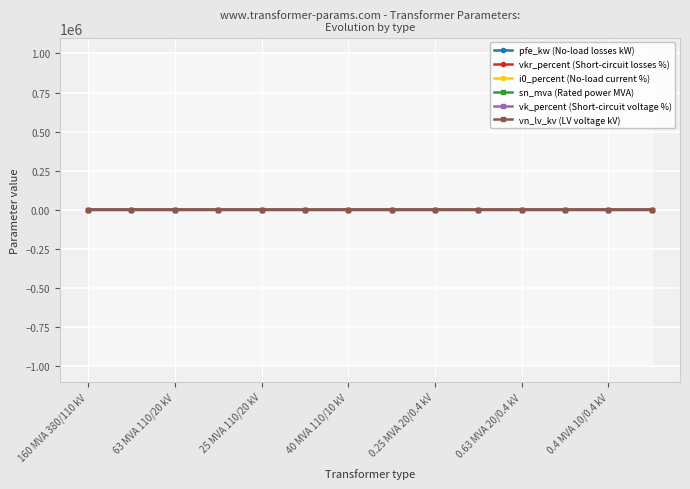

What value does the sn_mva (Rated power MVA) series have at 40 MVA 110/10 kV?

40.0